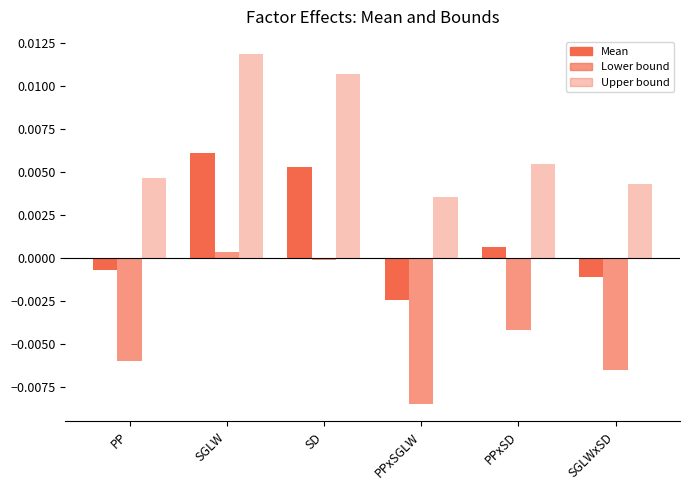

Between SGLW and SGLWxSD, which series saw the biggest shift?

Upper bound